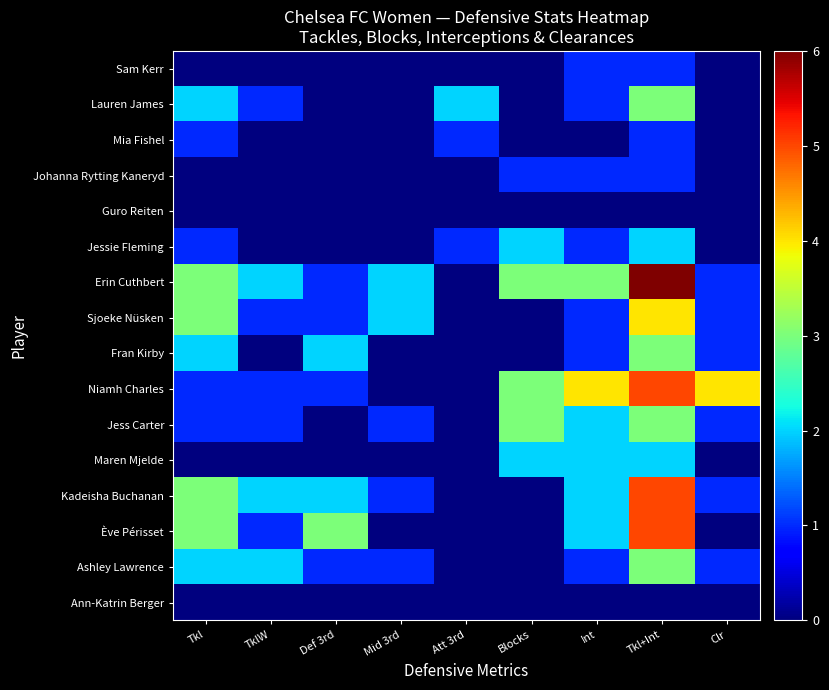

What is the maximum value shown in the chart?

6